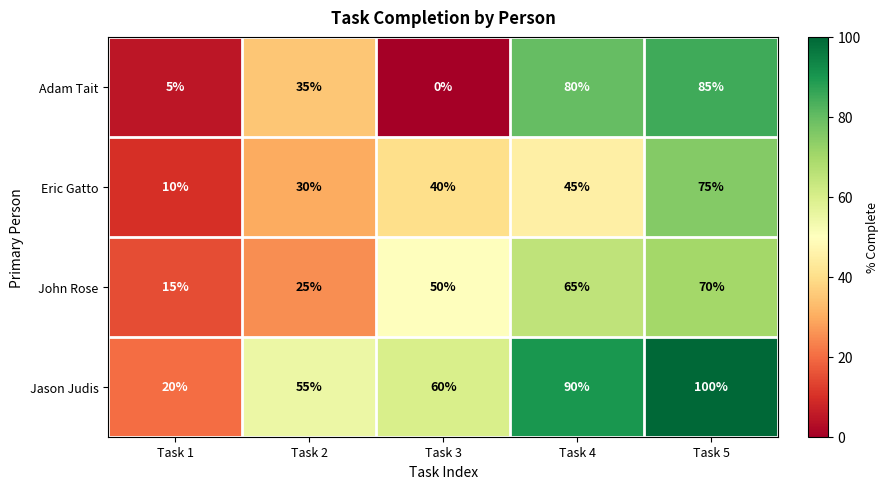

Rank the series at Task 5 from lowest to highest value.

John Rose, Eric Gatto, Adam Tait, Jason Judis